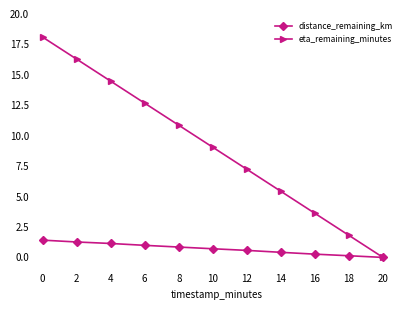

Between 14 and 18, which series saw the biggest shift?

eta_remaining_minutes